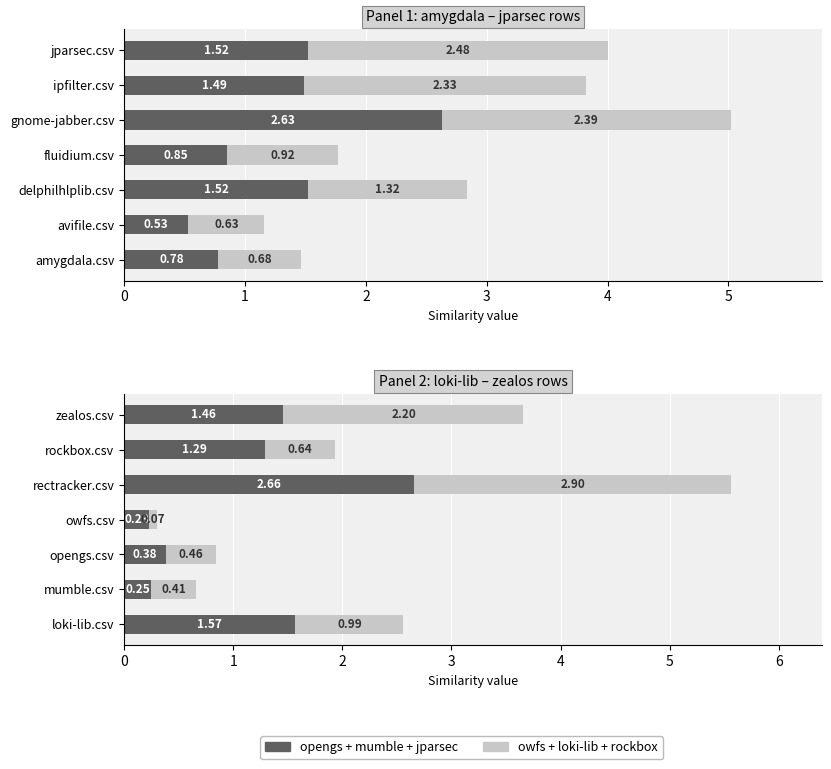

What is the greatest value displayed?

2.9